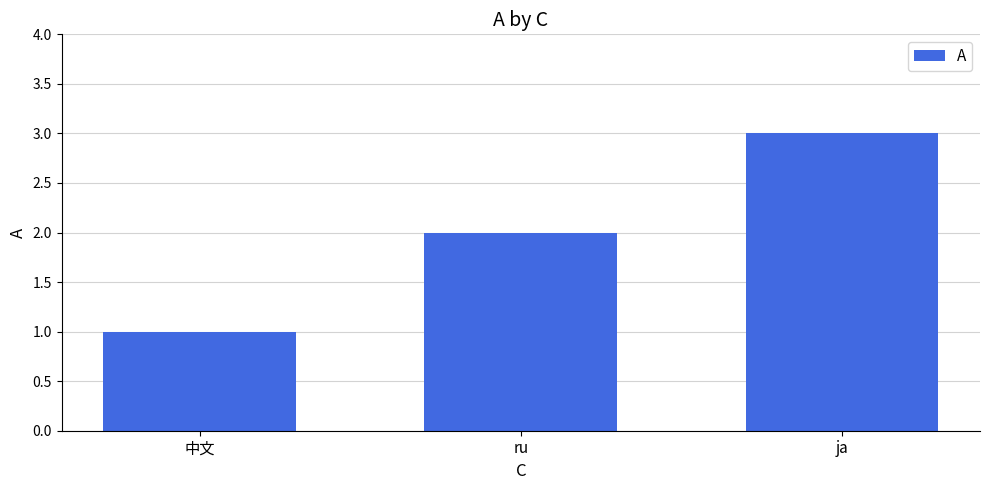

The value at ru is 1. True or false?

False